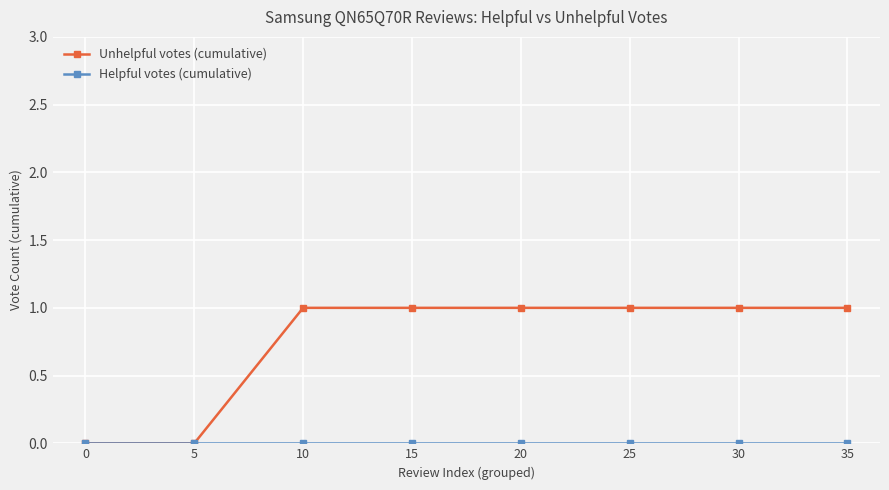

True or false: Unhelpful votes (cumulative) has a value of 1 at 10.

True